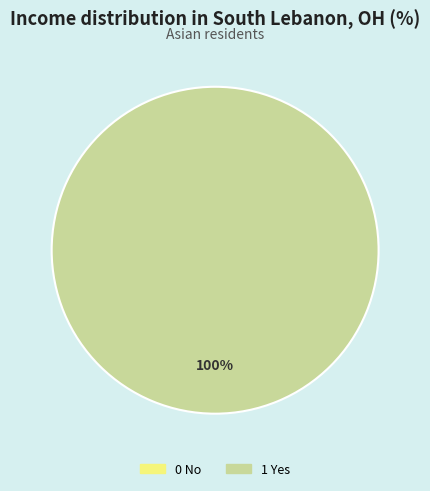

Which category has the smallest portion of the pie?

0 No